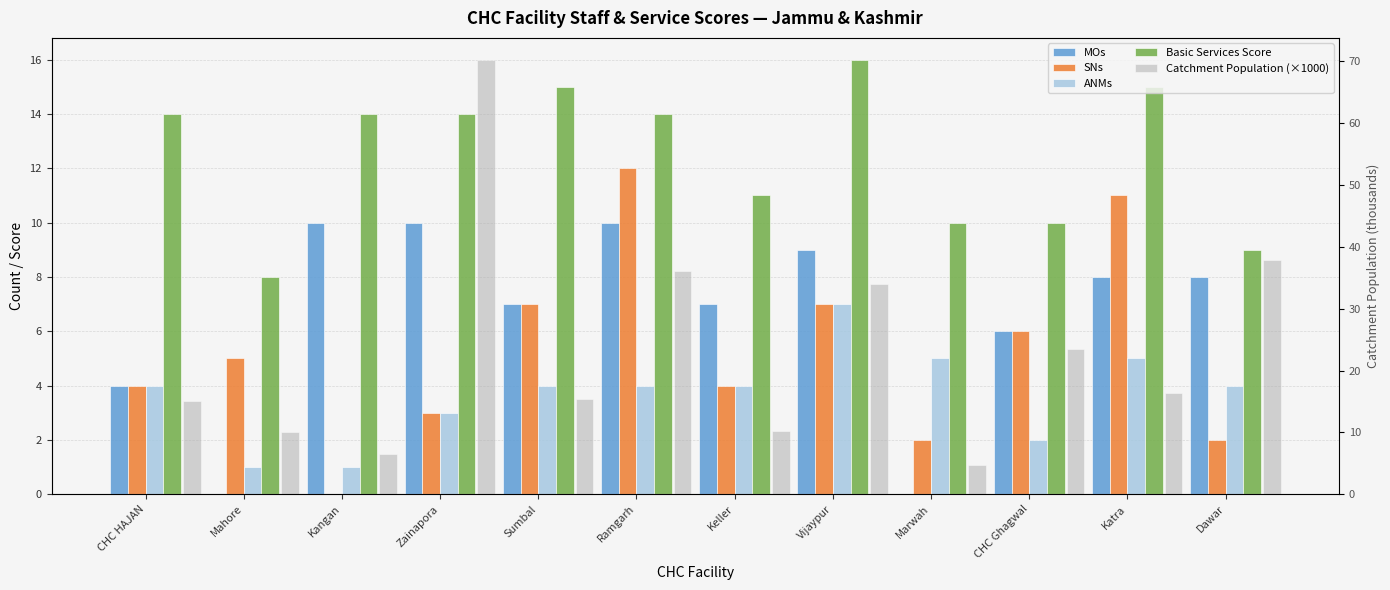

How many bars are there in total?

60